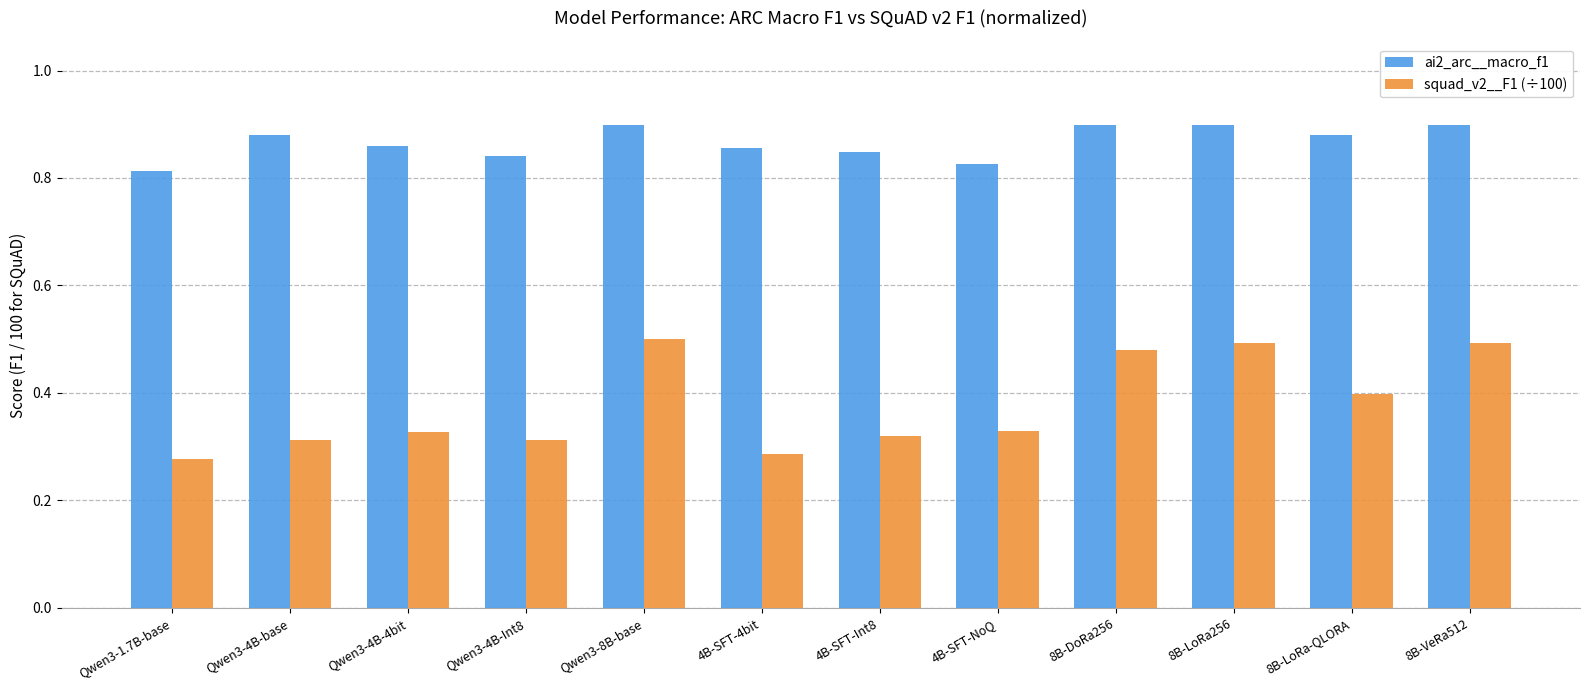

Is it true that squad_v2__F1 (÷100) equals 0.4 at Qwen3-1.7B-base?

False